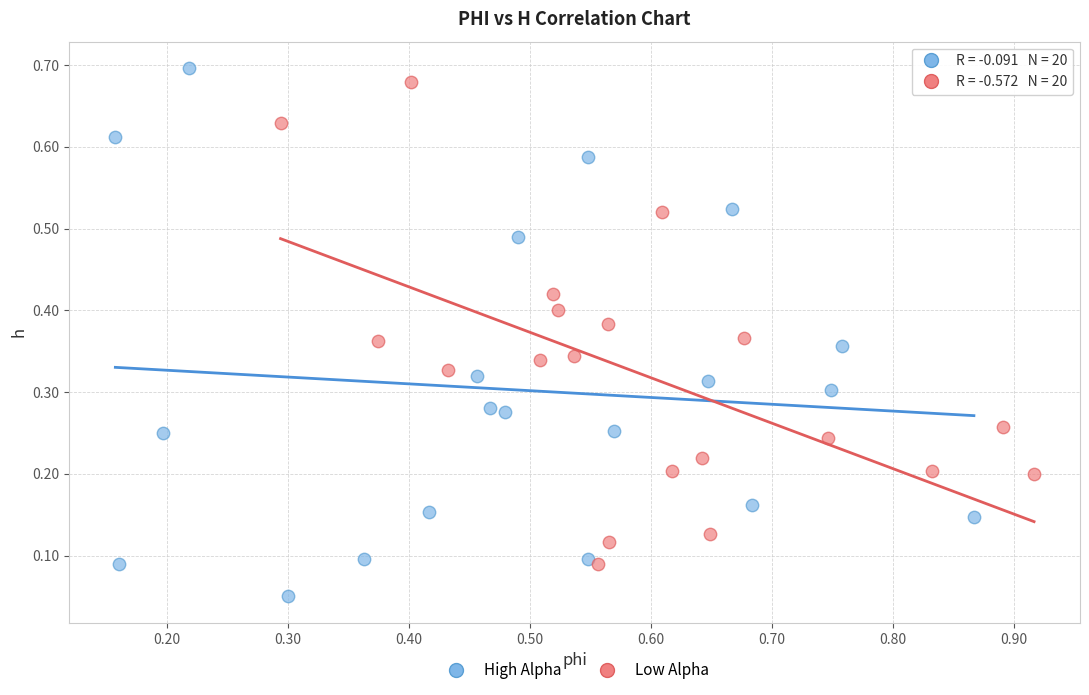

Which series contains the lowest Y value?

High Alpha